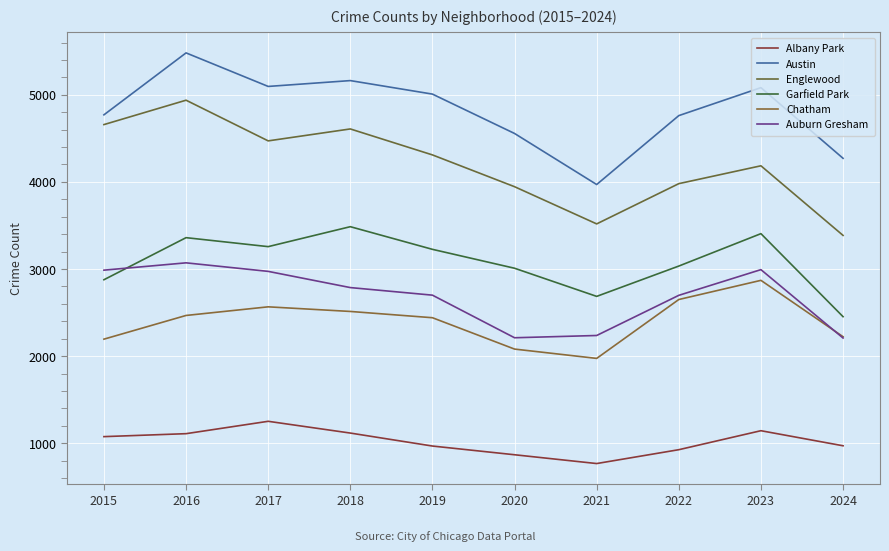

Reading left to right, transcribe all the data shown in this chart.

Albany Park: 1076	1110	1252	1117	968	868	767	926	1144	971
Austin: 4770	5481	5096	5163	5008	4556	3970	4761	5082	4271
Englewood: 4658	4938	4471	4608	4310	3945	3518	3980	4185	3386
Garfield Park: 2877	3360	3257	3486	3226	3009	2686	3034	3406	2453
Chatham: 2195	2467	2566	2513	2441	2081	1974	2650	2870	2223
Auburn Gresham: 2987	3071	2973	2787	2700	2211	2237	2698	2993	2208